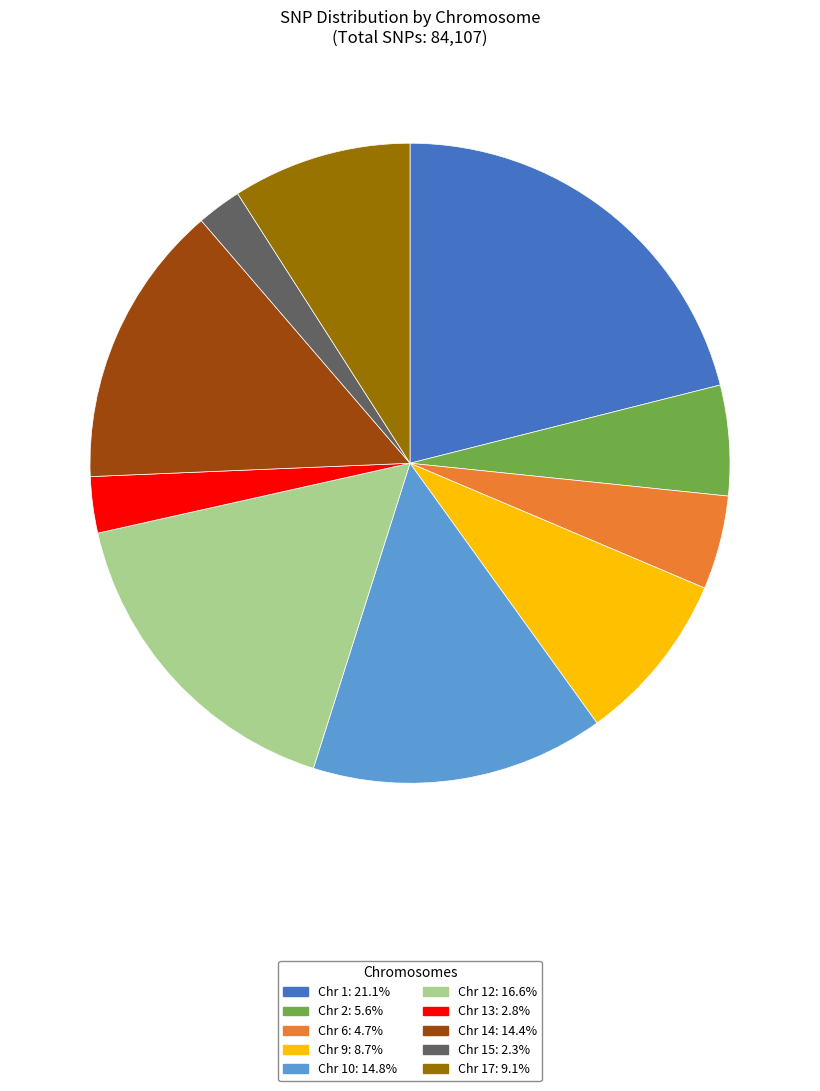

Is the sum of Chr 2: 5.6% and Chr 17: 9.1% greater than half?

No